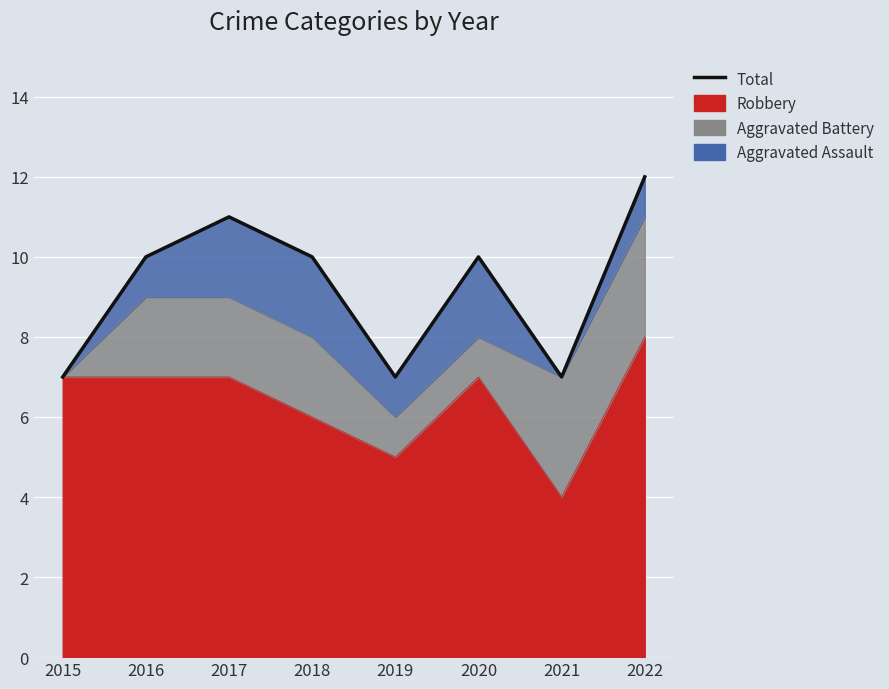

What is the sum of all values?

74